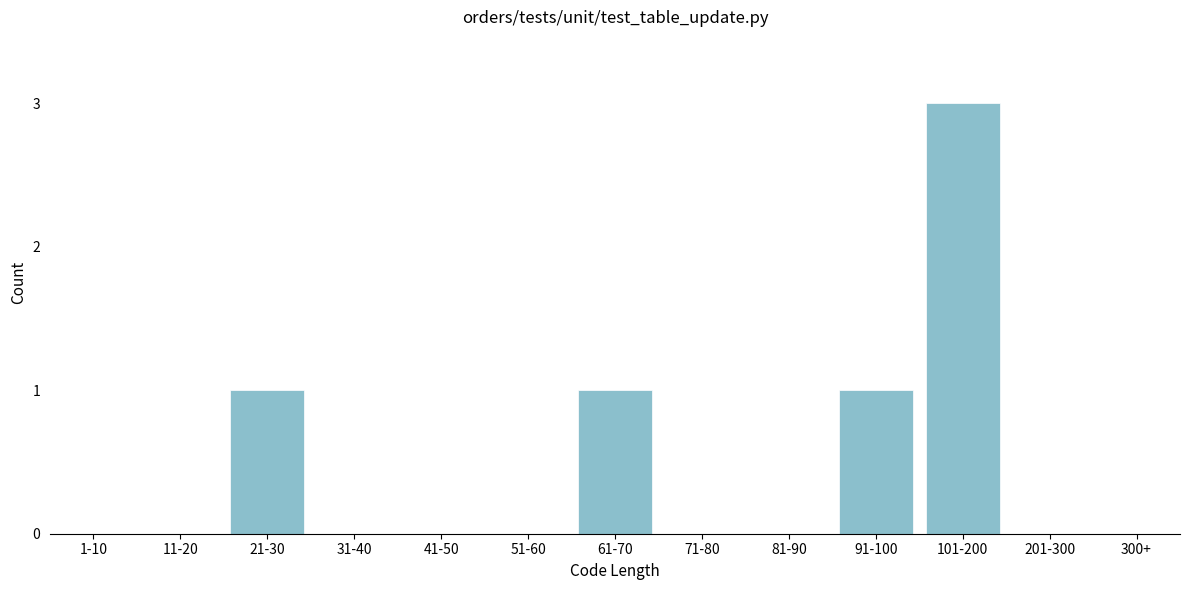

Reading left to right, what are all the values shown in this chart?

1-10=0	11-20=0	21-30=1	31-40=0	41-50=0	51-60=0	61-70=1	71-80=0	81-90=0	91-100=1	101-200=3	201-300=0	300+=0